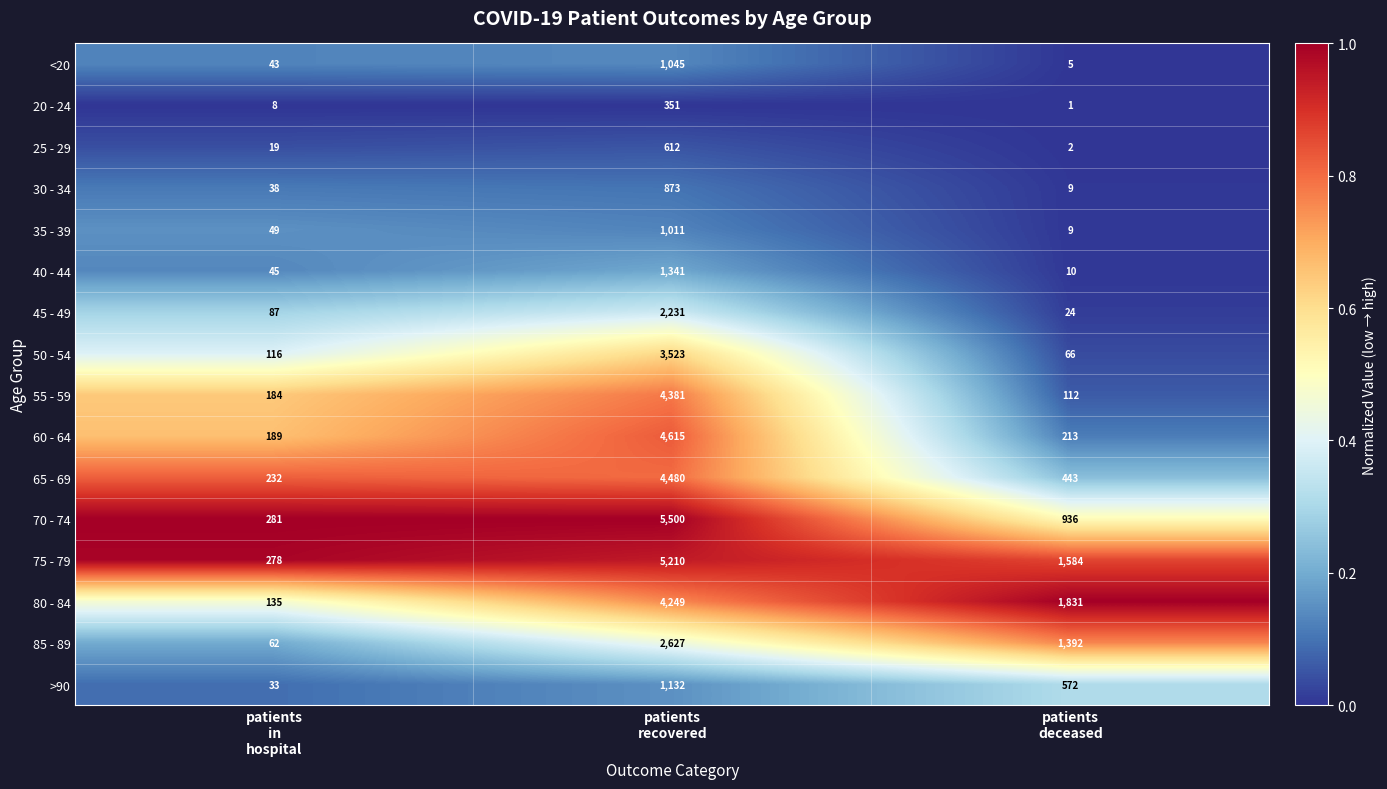

What is the maximum value shown in the chart?

5500